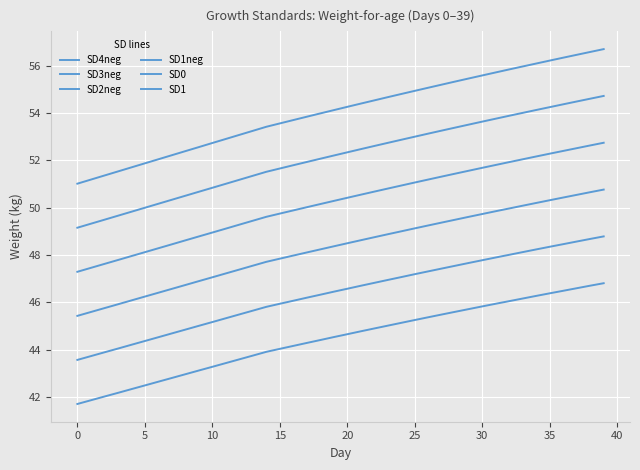

Reading right to left, transcribe all the data shown in this chart.

SD4neg: 46.8	46.7	46.6	46.5	46.4	46.3	46.2	46.0	45.9	45.8	45.7	45.6	45.5	45.4	45.2	45.1	45.0	44.9	44.8	44.6	44.5	44.4	44.3	44.2	44.0	43.9	43.7	43.6	43.4	43.3	43.1	43.0	42.8	42.6	42.5	42.3	42.2	42.0	41.9	41.7
SD3neg: 48.8	48.7	48.6	48.5	48.3	48.2	48.1	48.0	47.9	47.8	47.7	47.5	47.4	47.3	47.2	47.1	46.9	46.8	46.7	46.6	46.4	46.3	46.2	46.1	45.9	45.8	45.6	45.5	45.3	45.2	45.0	44.8	44.7	44.5	44.4	44.2	44.0	43.9	43.7	43.6
SD2neg: 50.8	50.6	50.5	50.4	50.3	50.2	50.1	50.0	49.8	49.7	49.6	49.5	49.4	49.2	49.1	49.0	48.9	48.7	48.6	48.5	48.4	48.2	48.1	48.0	47.8	47.7	47.5	47.4	47.2	47.1	46.9	46.7	46.6	46.4	46.2	46.1	45.9	45.7	45.6	45.4
SD1neg: 52.7	52.6	52.5	52.4	52.3	52.2	52.0	51.9	51.8	51.7	51.6	51.4	51.3	51.2	51.1	50.9	50.8	50.7	50.5	50.4	50.3	50.1	50.0	49.9	49.7	49.6	49.4	49.3	49.1	48.9	48.8	48.6	48.4	48.3	48.1	47.9	47.8	47.6	47.5	47.3
SD0: 54.7	54.6	54.5	54.4	54.2	54.1	54.0	53.9	53.8	53.6	53.5	53.4	53.3	53.1	53.0	52.9	52.7	52.6	52.5	52.3	52.2	52.1	51.9	51.8	51.7	51.5	51.3	51.2	51.0	50.8	50.7	50.5	50.3	50.2	50.0	49.8	49.7	49.5	49.3	49.1
SD1: 56.7	56.6	56.5	56.3	56.2	56.1	56.0	55.8	55.7	55.6	55.5	55.3	55.2	55.1	54.9	54.8	54.7	54.5	54.4	54.3	54.1	54.0	53.8	53.7	53.6	53.4	53.2	53.1	52.9	52.7	52.6	52.4	52.2	52.0	51.9	51.7	51.5	51.4	51.2	51.0